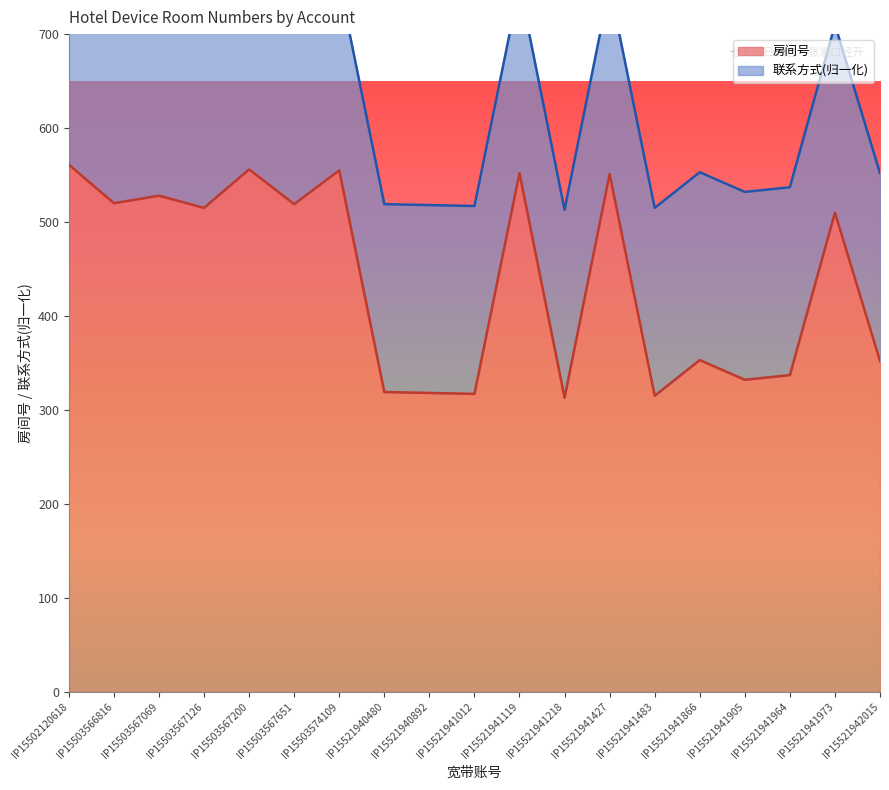

At which category does the chart reach its peak across all series?

IP15502120618